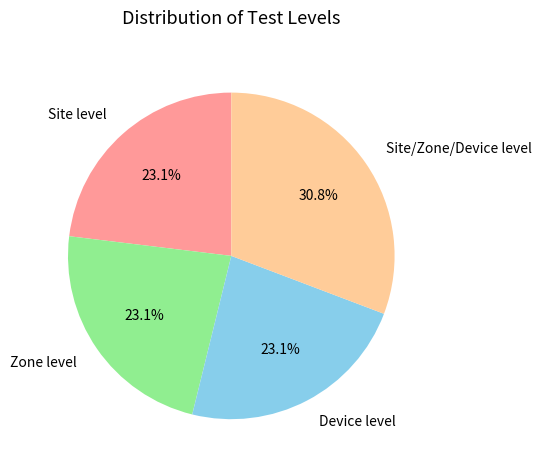

What percentage is the Device level slice, to the nearest percent?

23%